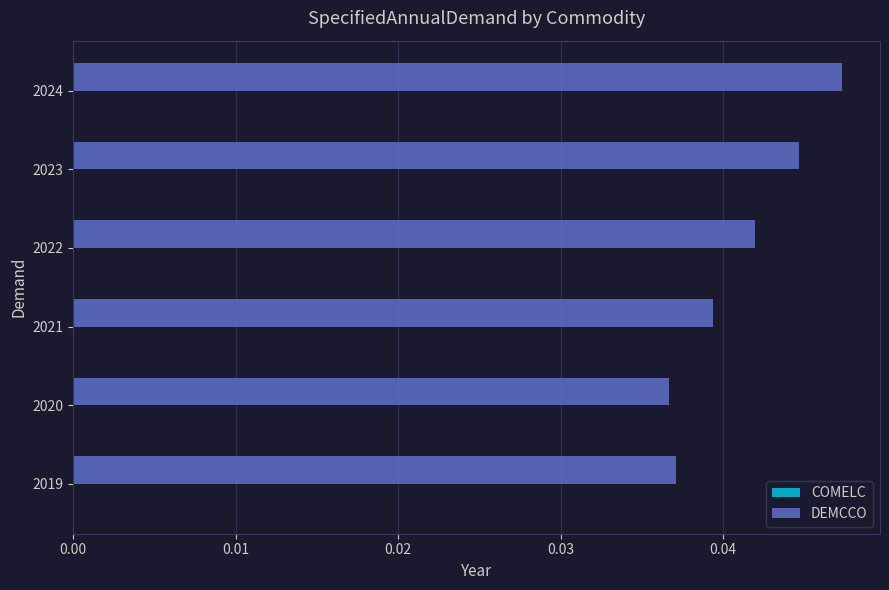

Which category has the highest value across all series?

2024